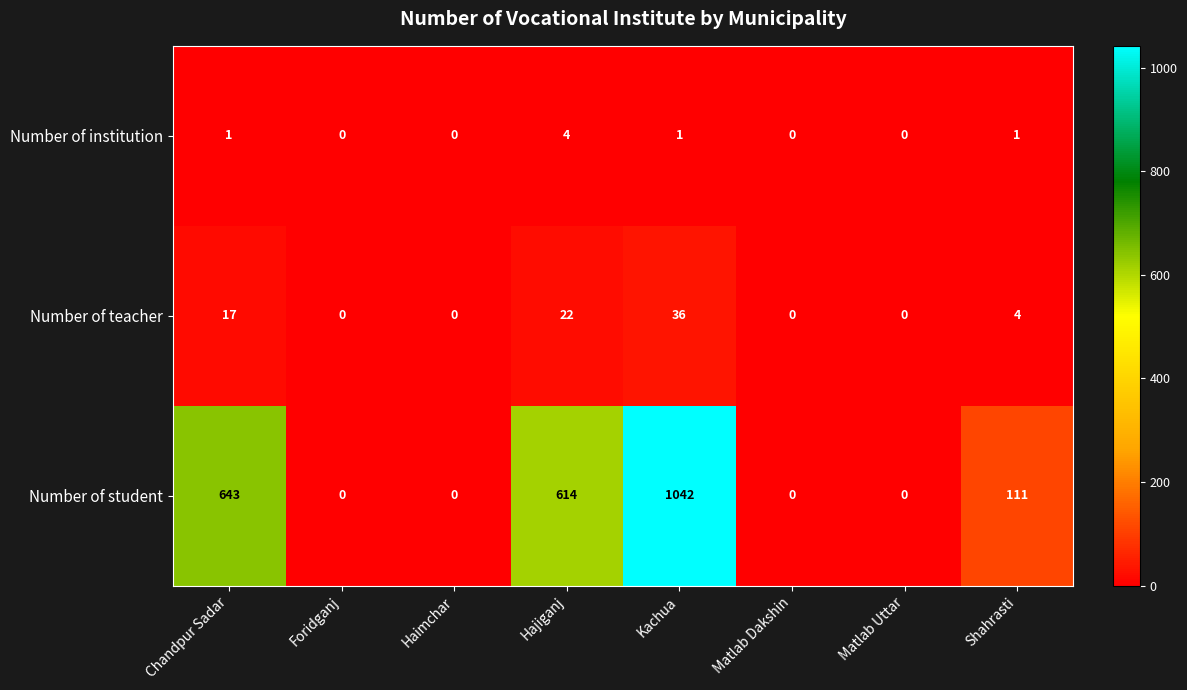

Which series has the largest range (max minus min)?

Number of student